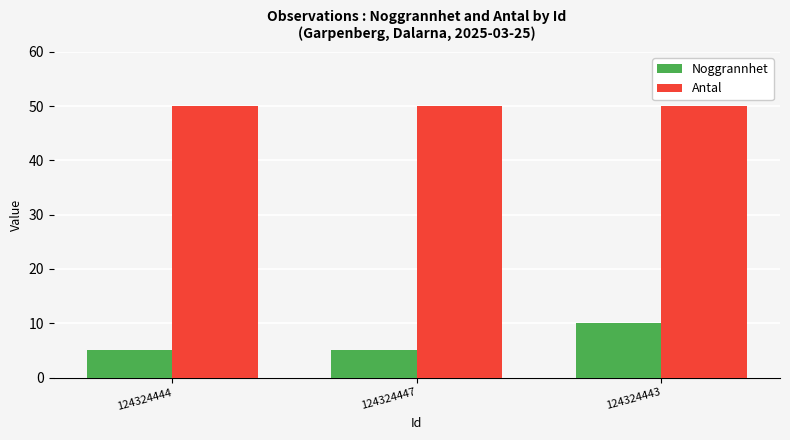

What are all the series names shown in the legend?

Noggrannhet, Antal